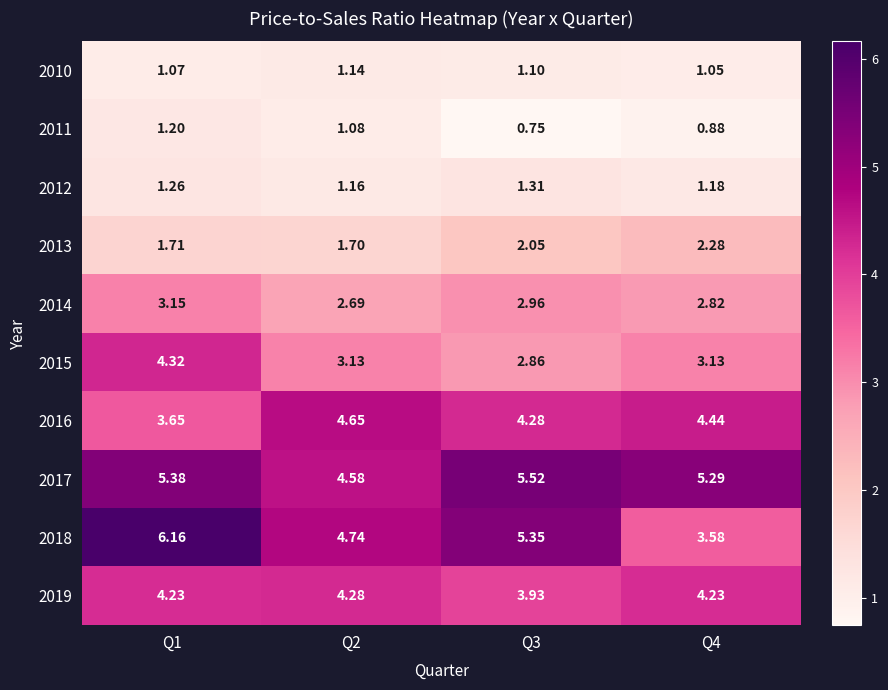

What is the total value across all series at Q1?

32.1